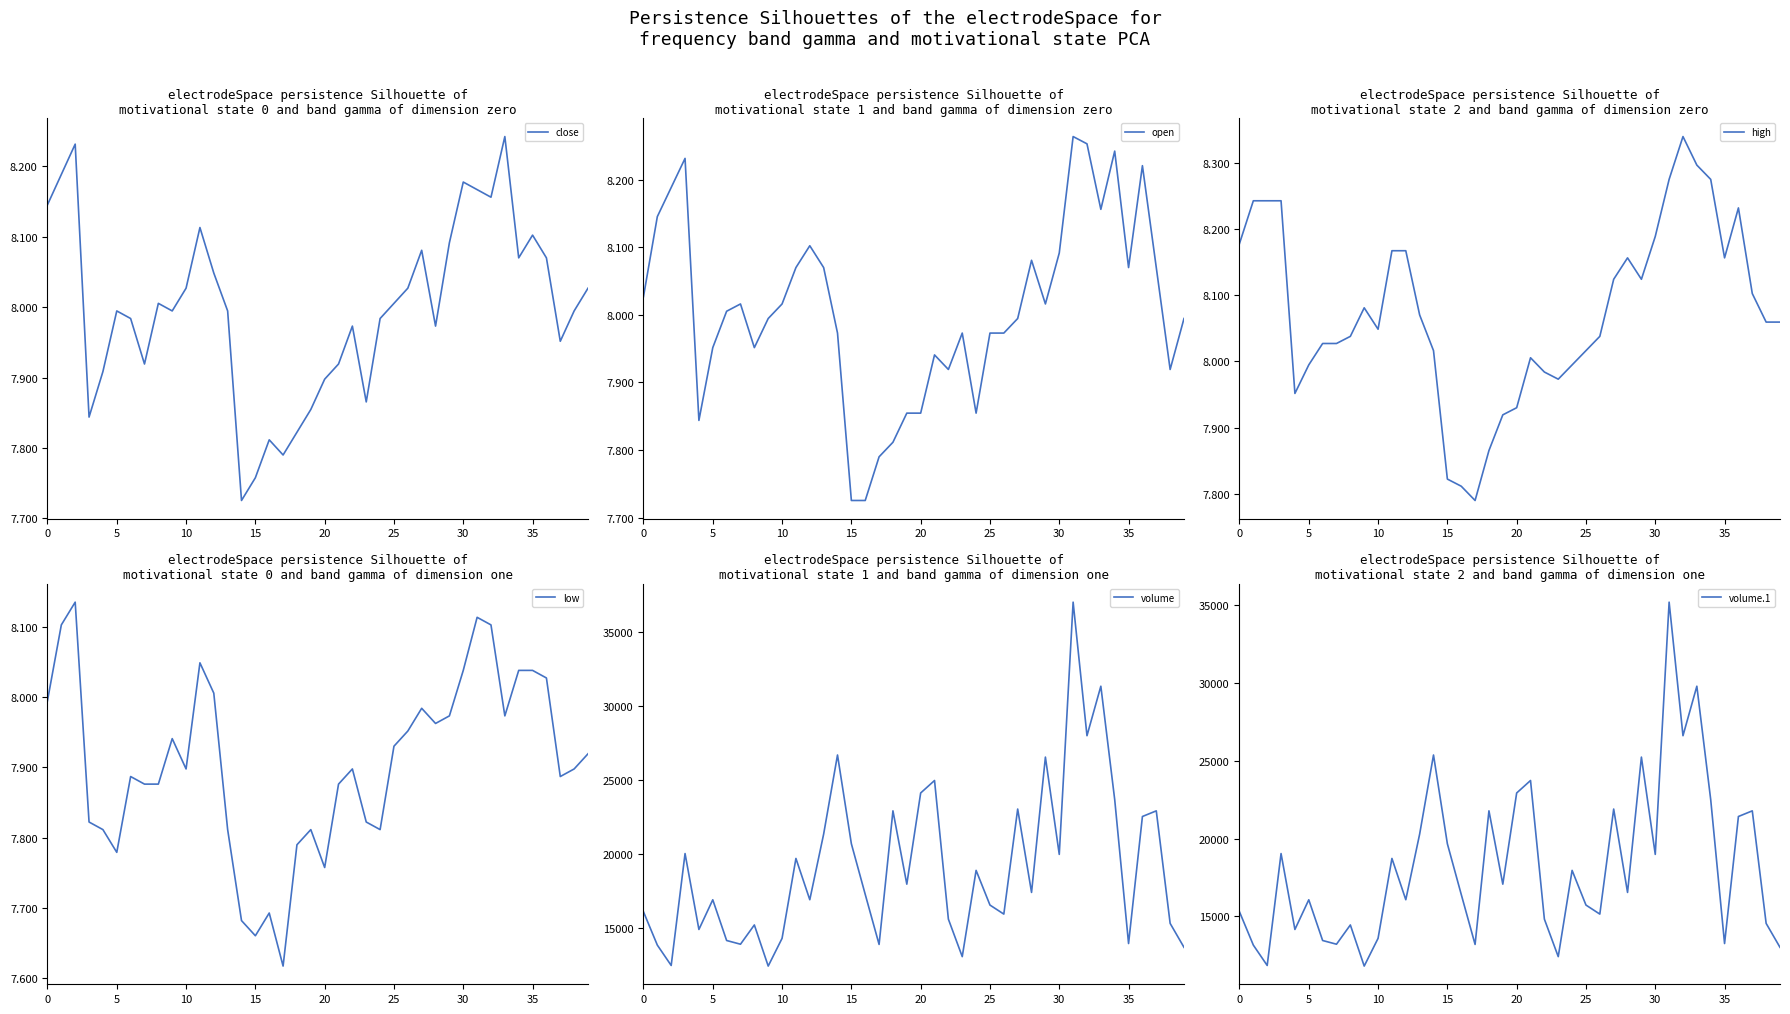

The value of close at 20 is 13.5. True or false?

False